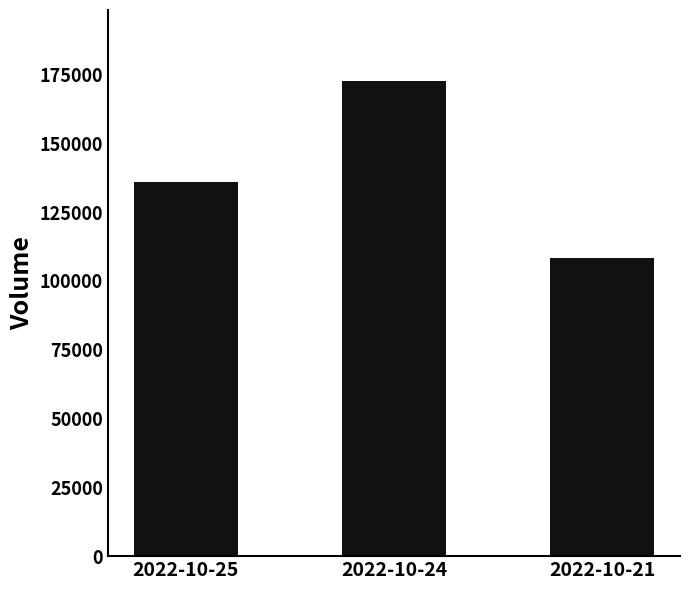

Which label corresponds to the smallest value in the chart?

2022-10-21